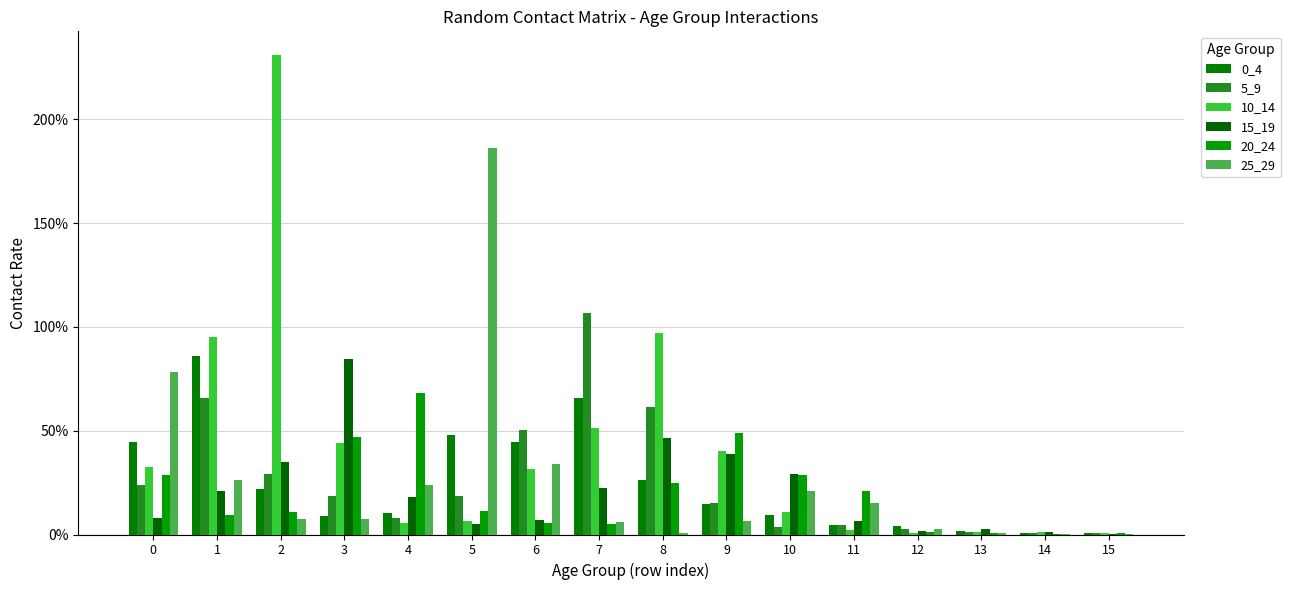

Are the bars horizontal?

No